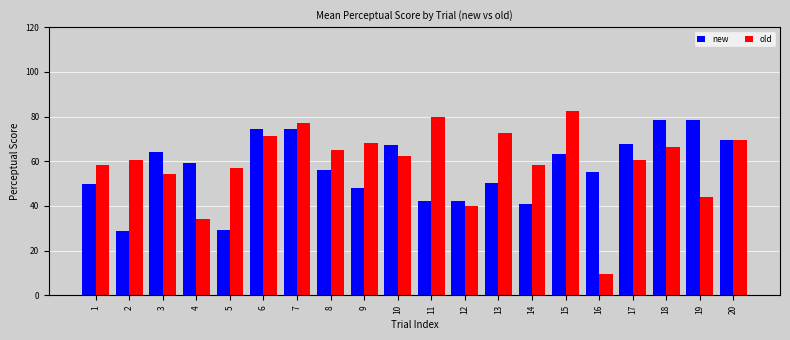

Is it true that new equals 50.3 at 13?

True